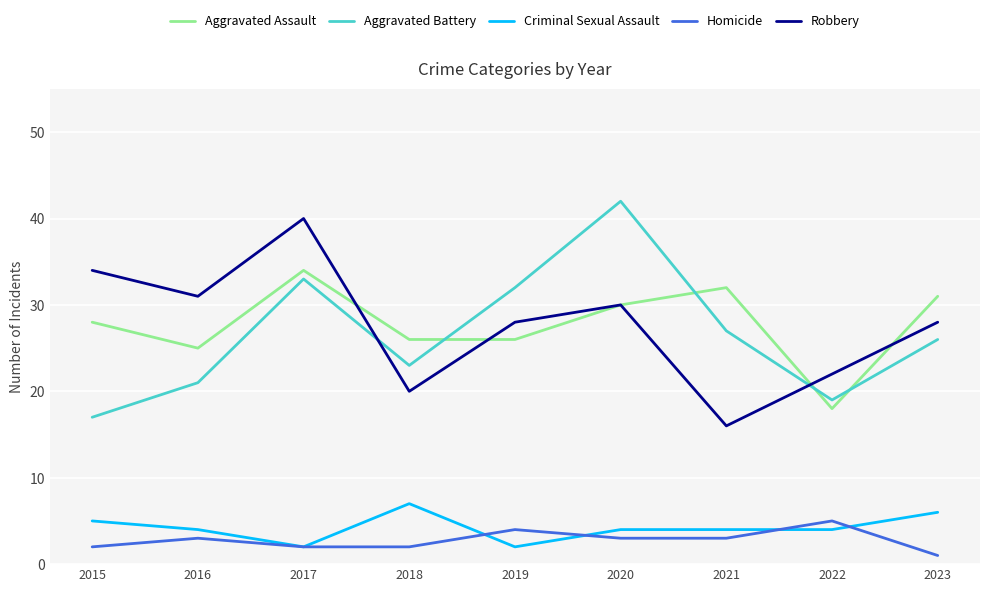

True or false: Aggravated Battery and Homicide intersect in this chart.

False